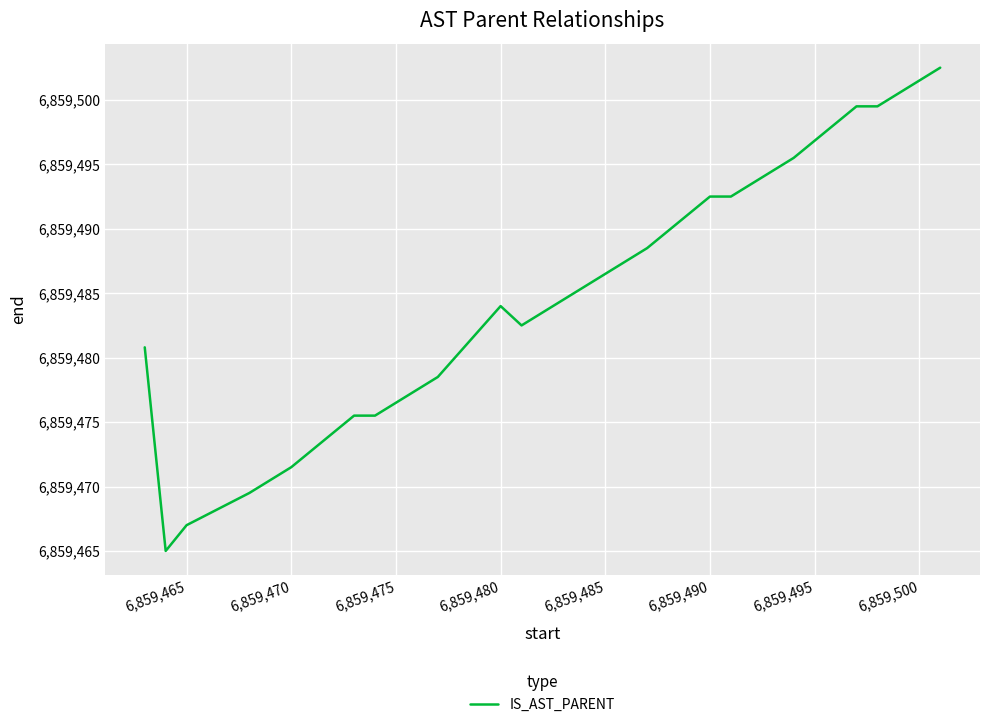

What is the maximum value shown in the chart?

6859502.5